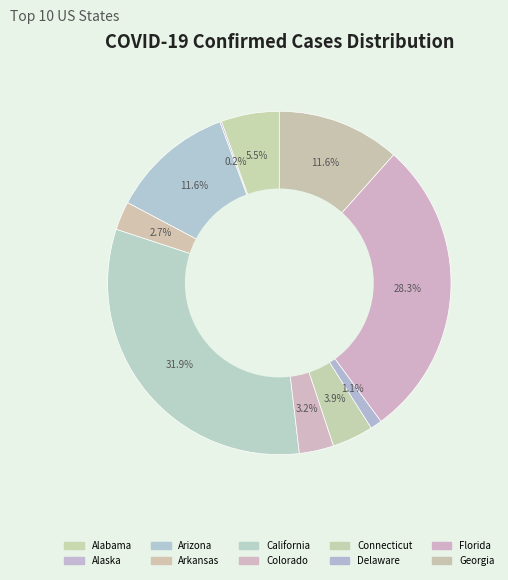

Combined, what portion of the pie is Georgia and Connecticut?

15.5%